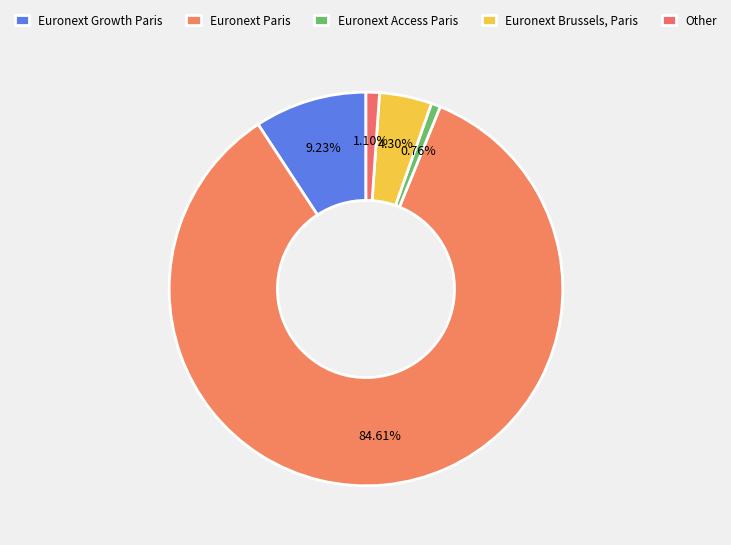

Which has a higher value, Euronext Access Paris or Euronext Growth Paris?

Euronext Growth Paris